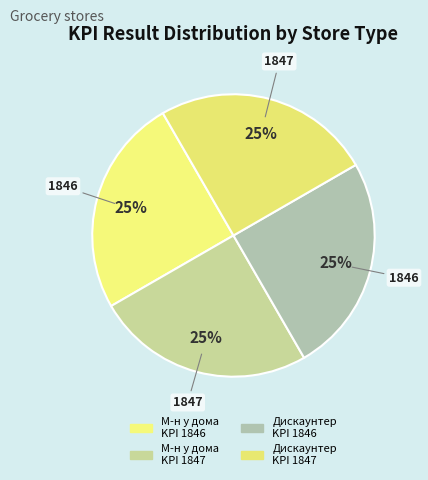

How many slices are in this pie chart?

4